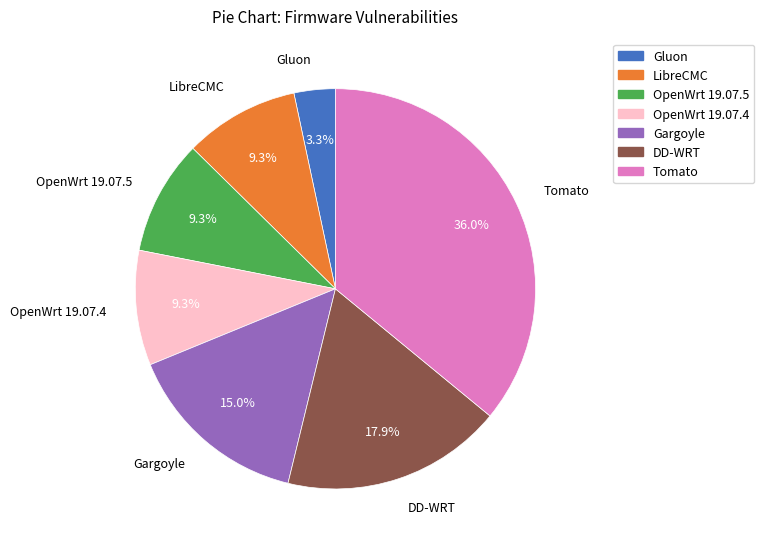

To the nearest percent, what is the combined percentage of Tomato and Gargoyle?

51%